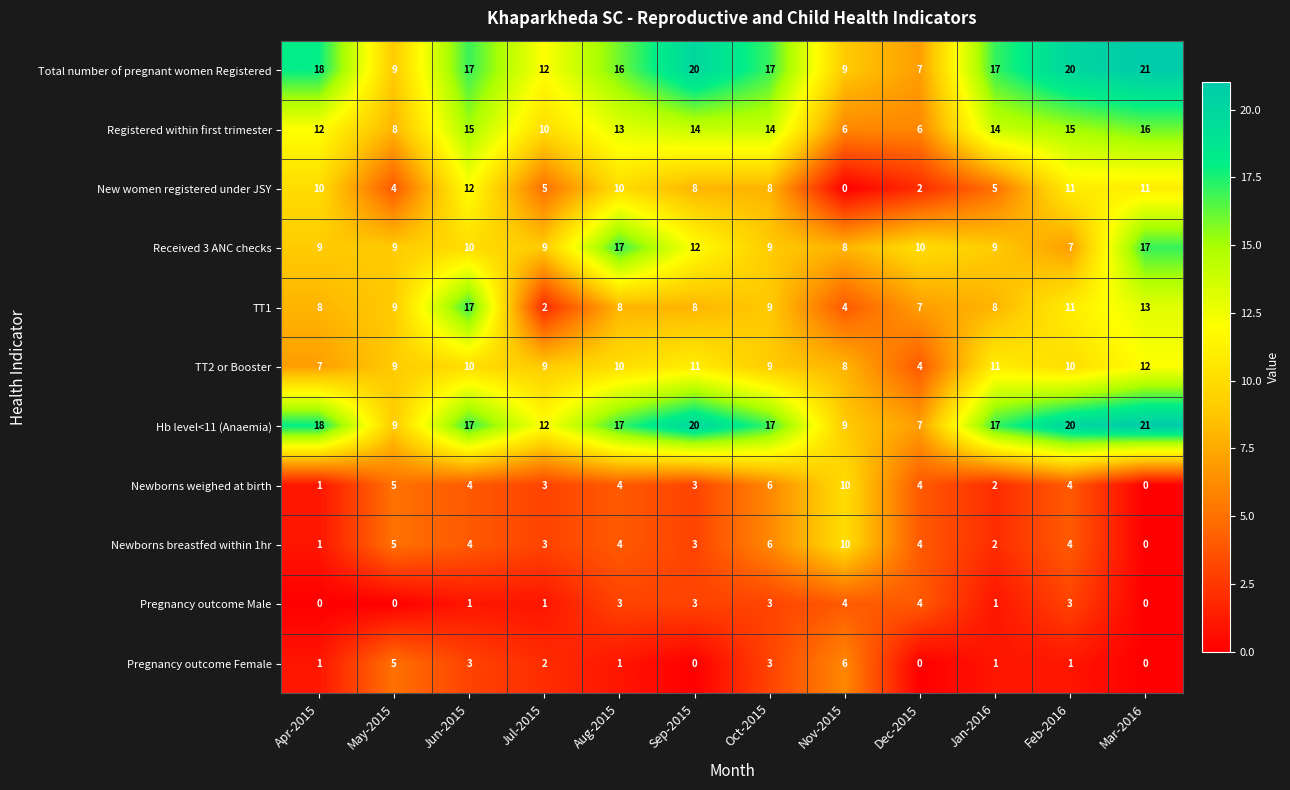

What is the sum of the Pregnancy outcome Male values at Feb-2016 and Oct-2015?

6